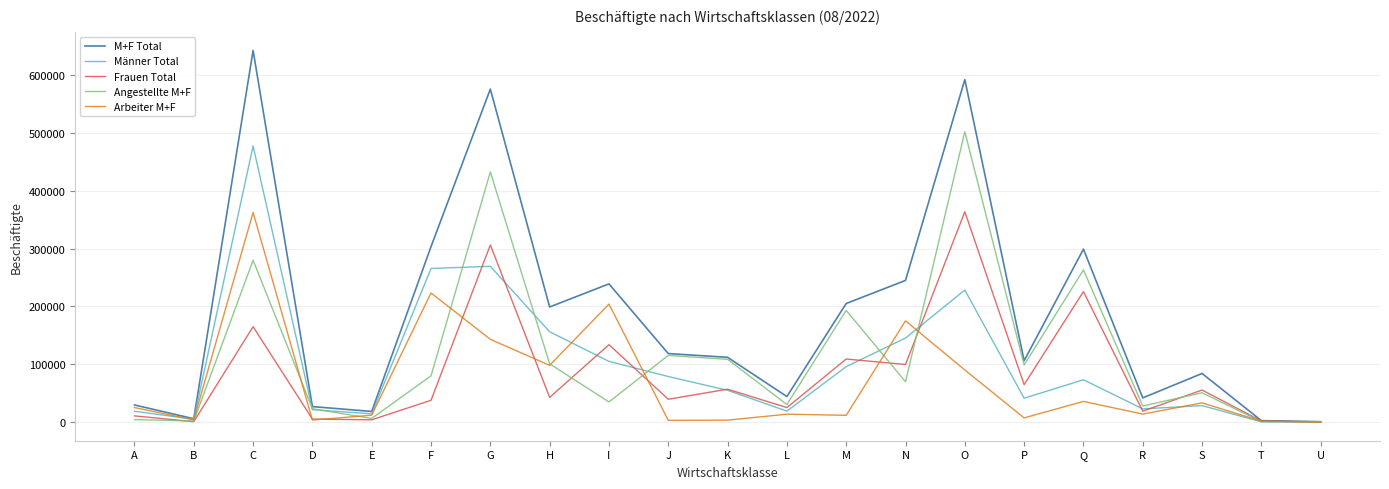

The value of M+F Total at P is 27881. True or false?

False